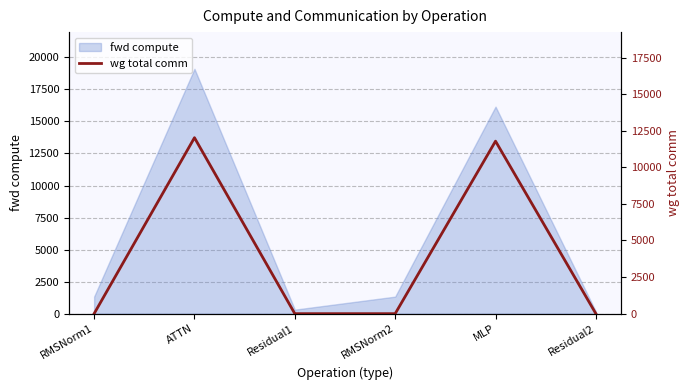

Read the fwd compute value at ATTN.

19103.7